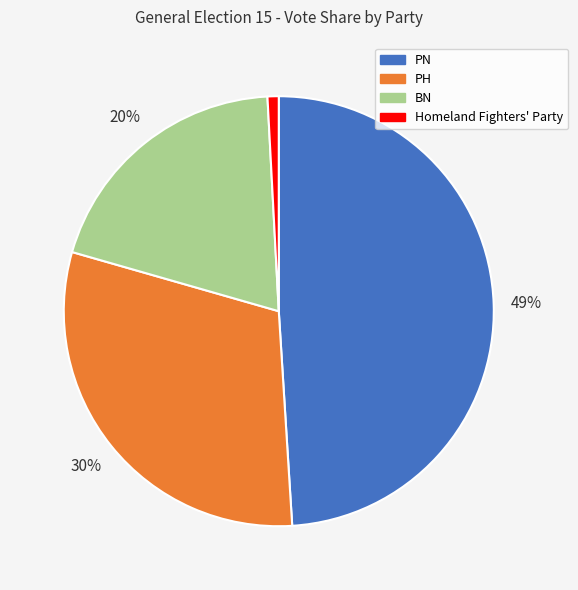

Rank the categories by value from lowest to highest.

Homeland Fighters' Party, BN, PH, PN